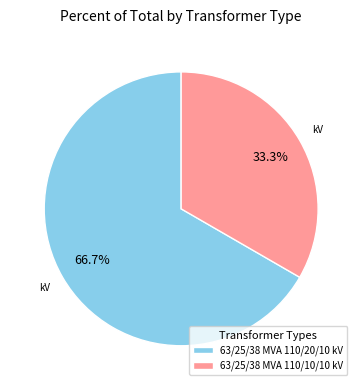

Combined, what portion of the pie is 63/25/38 MVA 110/10/10 kV and 63/25/38 MVA 110/20/10 kV?

100.0%